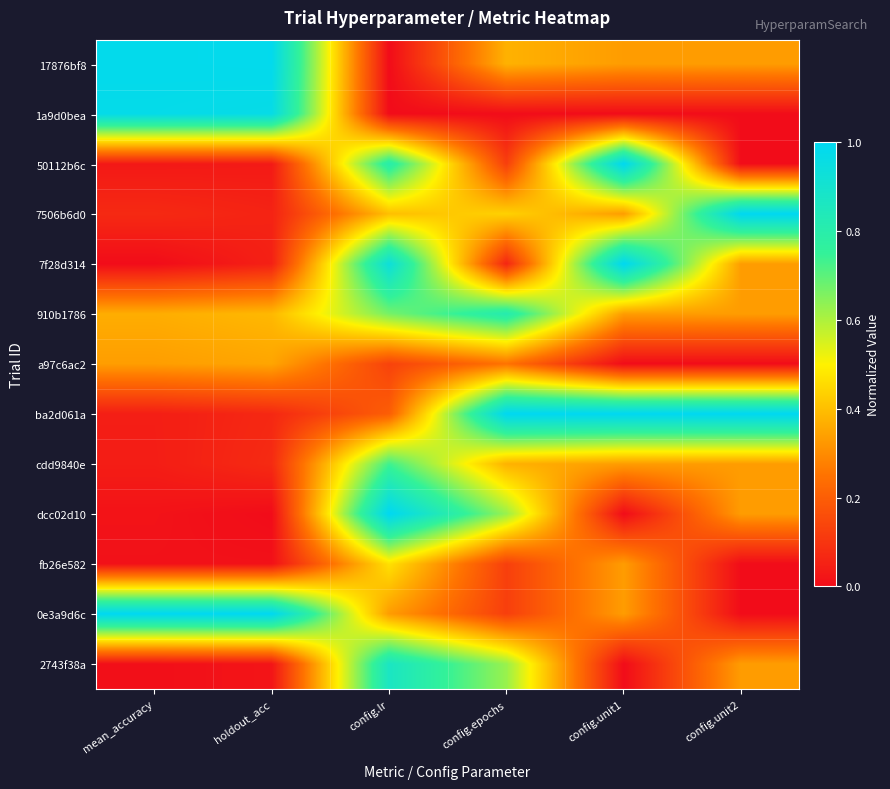

List the series in order of their peak value, lowest first.

a97c6ac2, fb26e582, cdd9840e, 910b1786, 2743f38a, 1a9d0bea, 17876bf8, 50112b6c, 7506b6d0, 7f28d314, ba2d061a, dcc02d10, 0e3a9d6c